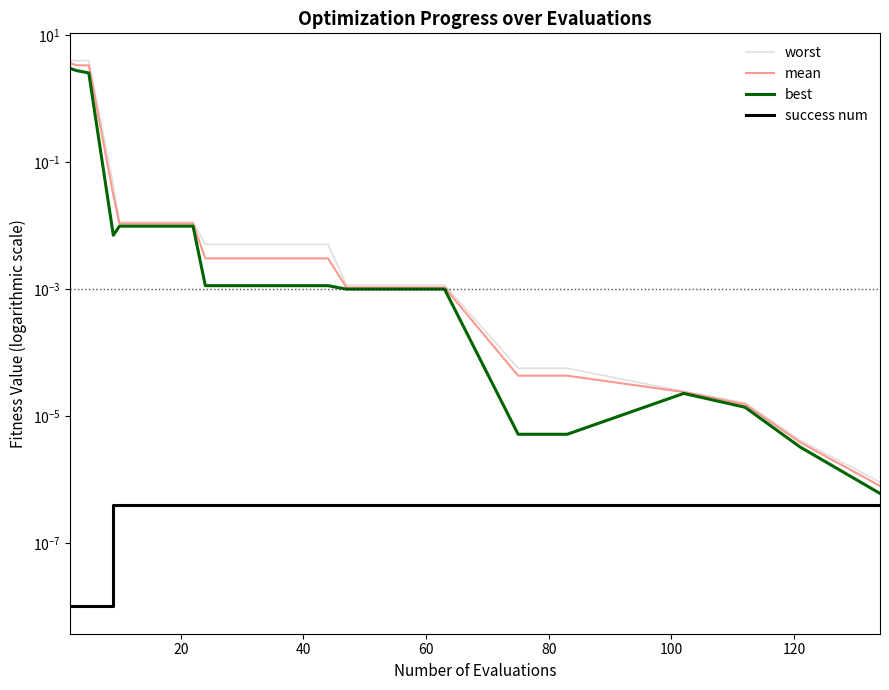

Count the number of categories in the chart.

26